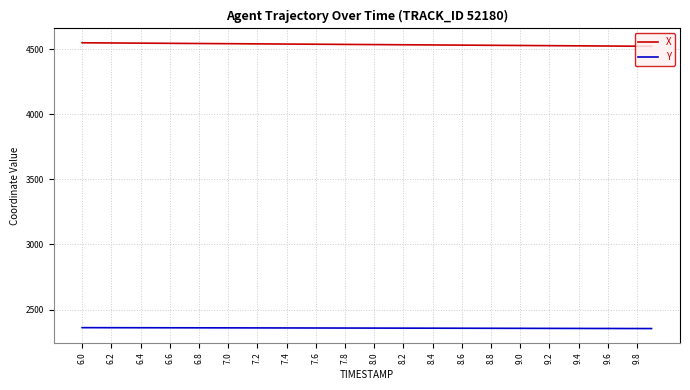

Which series has the widest spread of values?

X